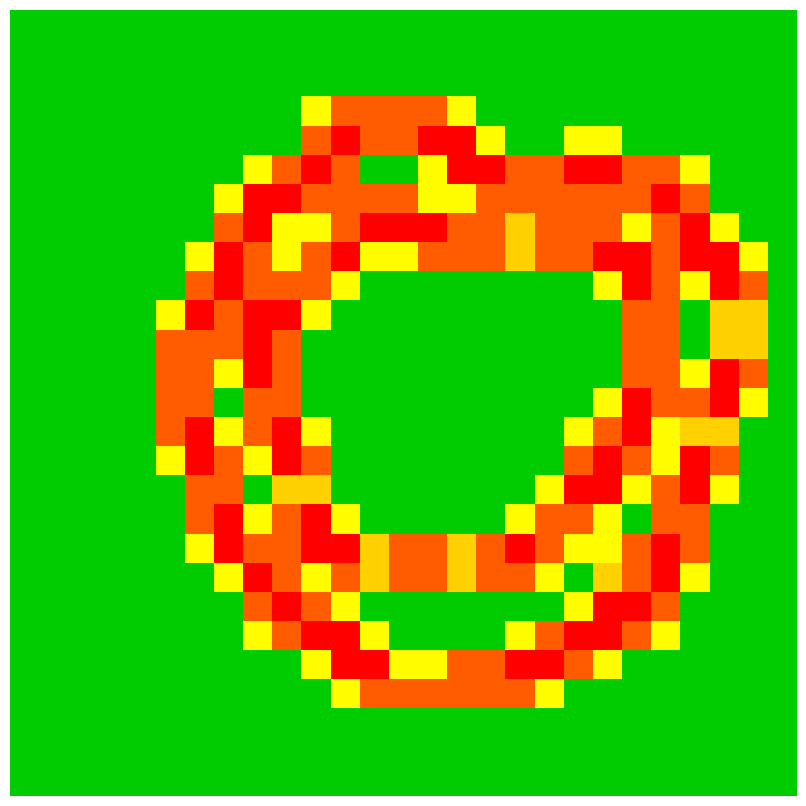

At how many categories does at least one series exceed 0?

21